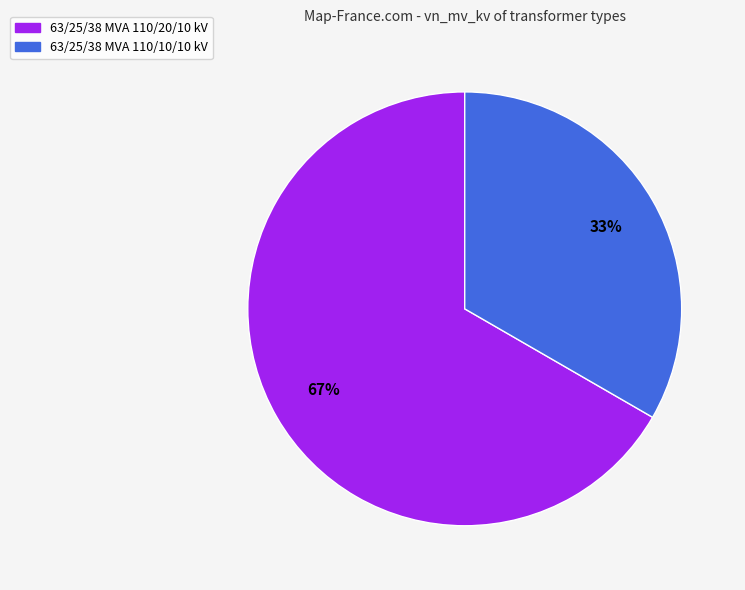

Count the number of slices in the pie.

2